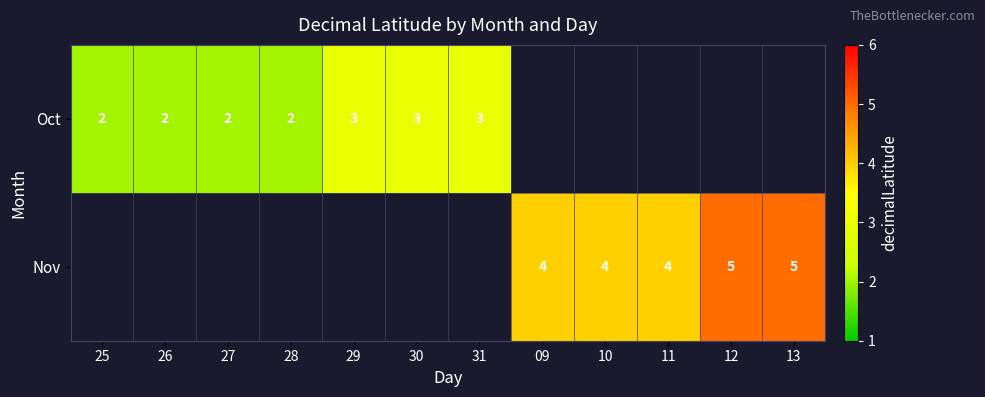

The value of Oct at 25 is 4. True or false?

False